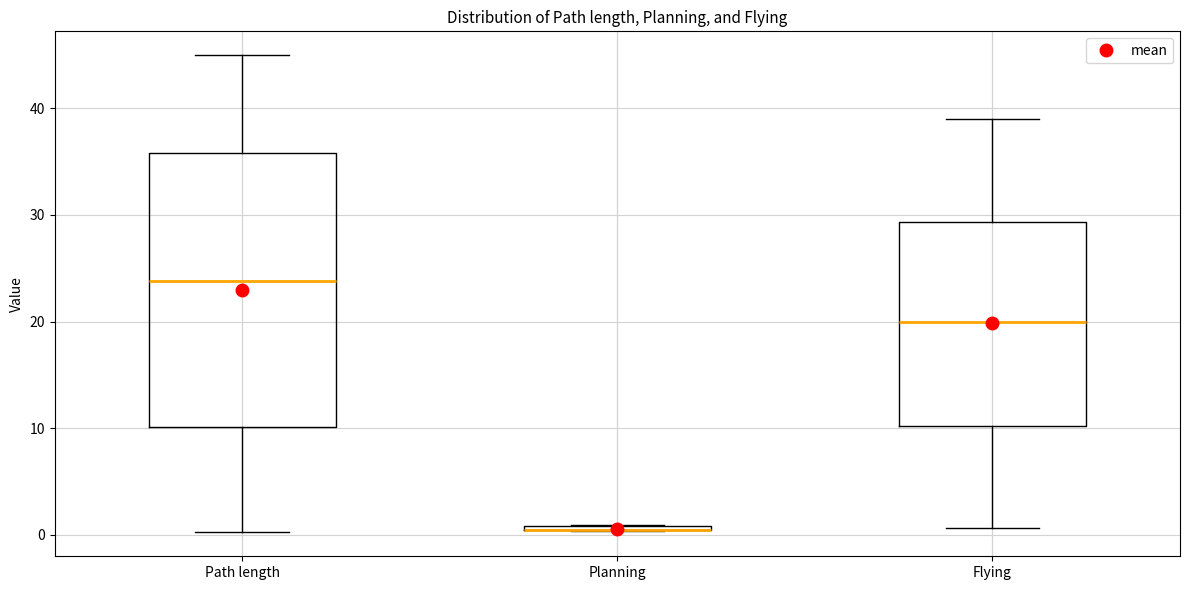

Where does the upper whisker of the box for Flying end on the y-axis? The values are not printed on the chart, so give them approximately, as read against the axis.

39